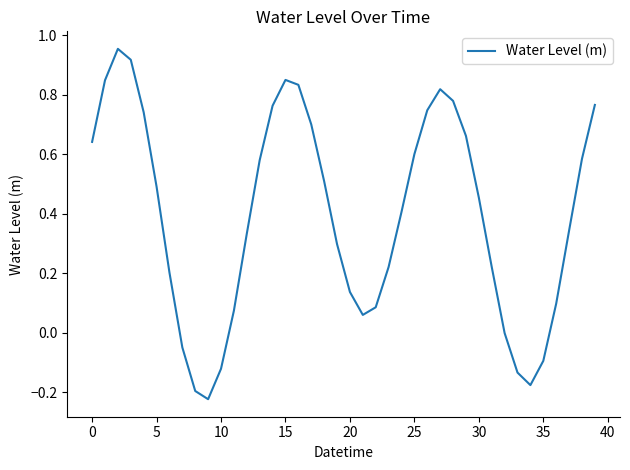

Does the chart have visible grid lines?

No